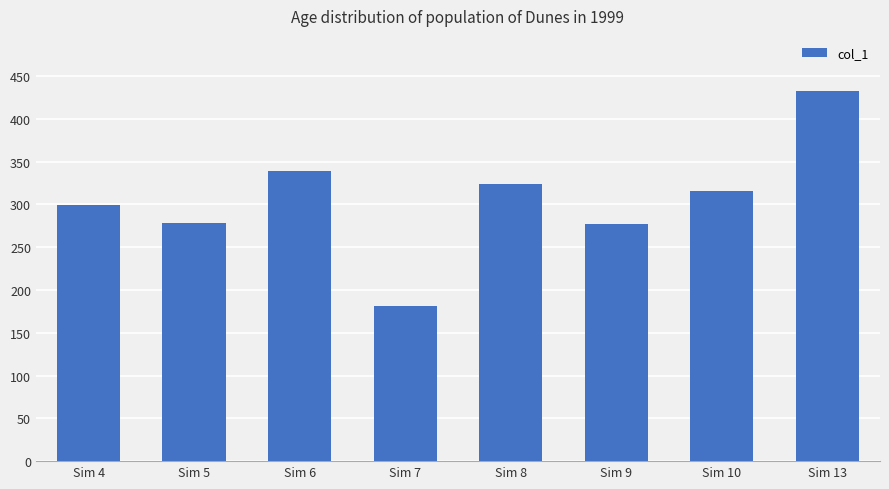

How many series are shown in this chart?

1